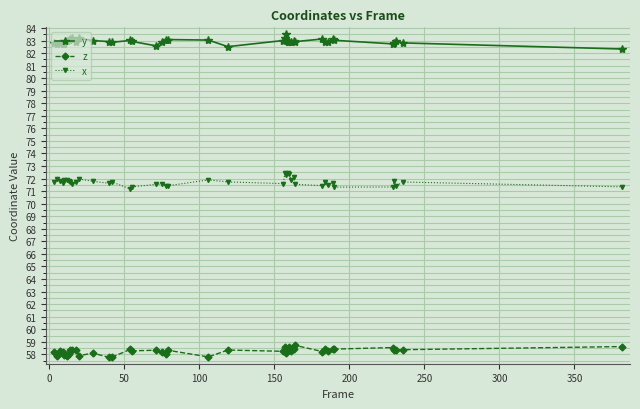

True or false: y and z cross at least once.

False